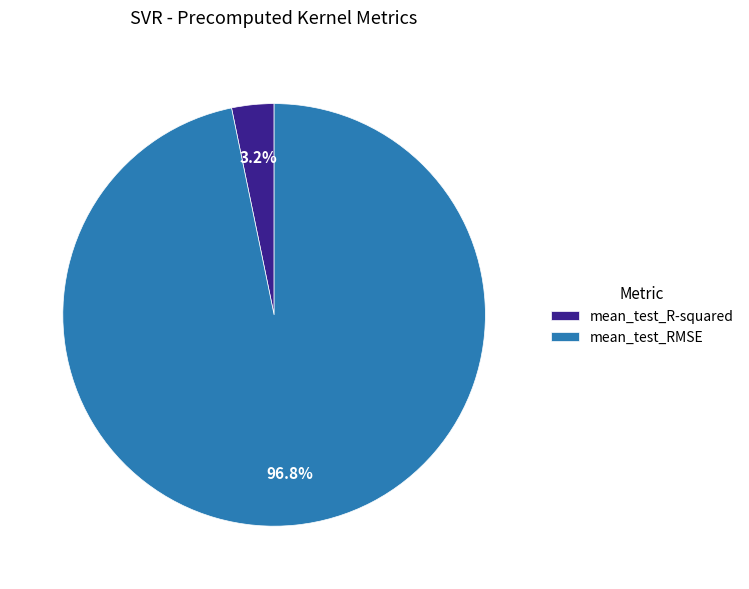

How many slices are in this pie chart?

2